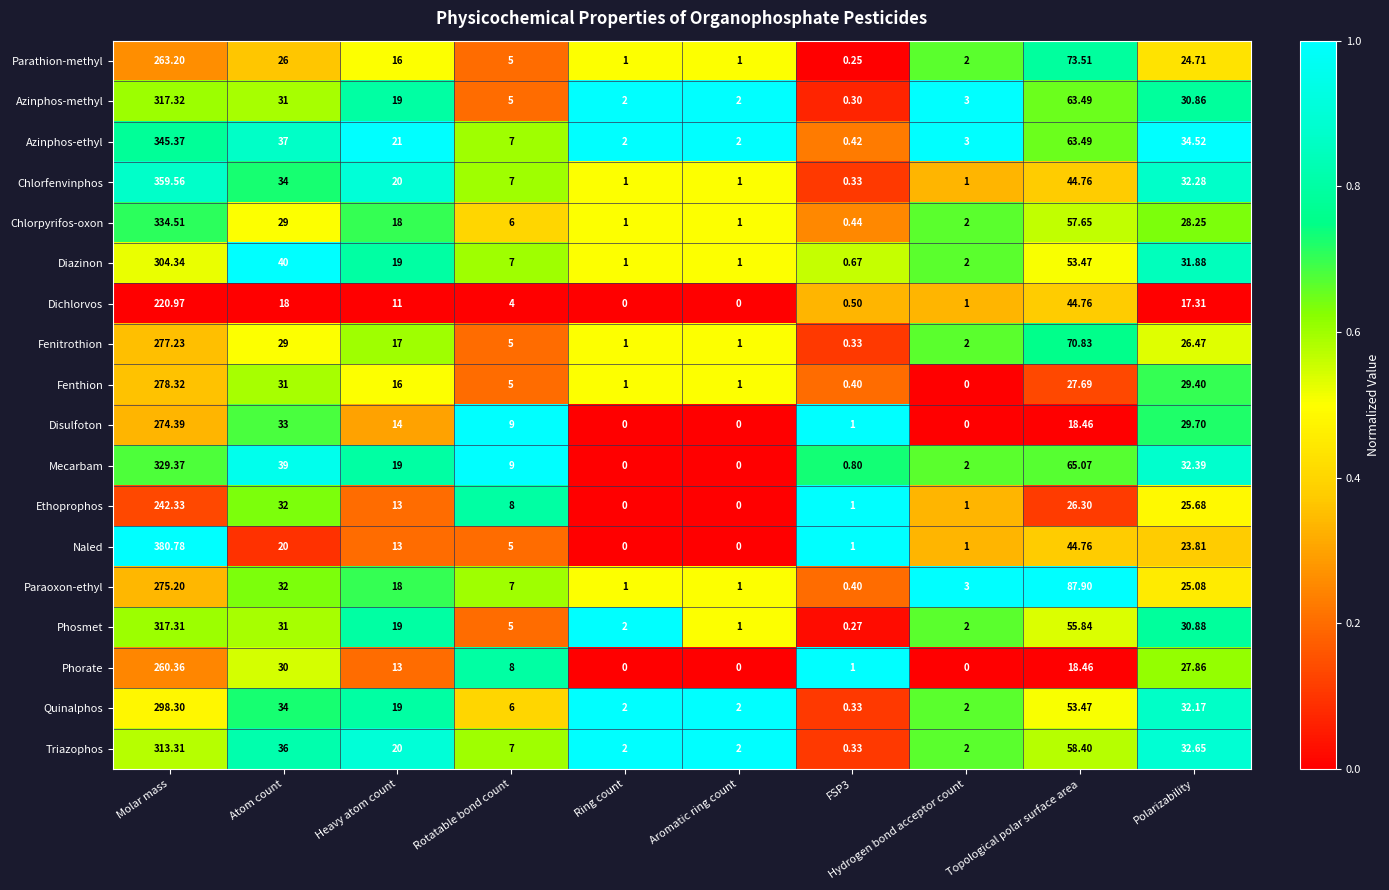

Which series has the widest spread of values?

Naled